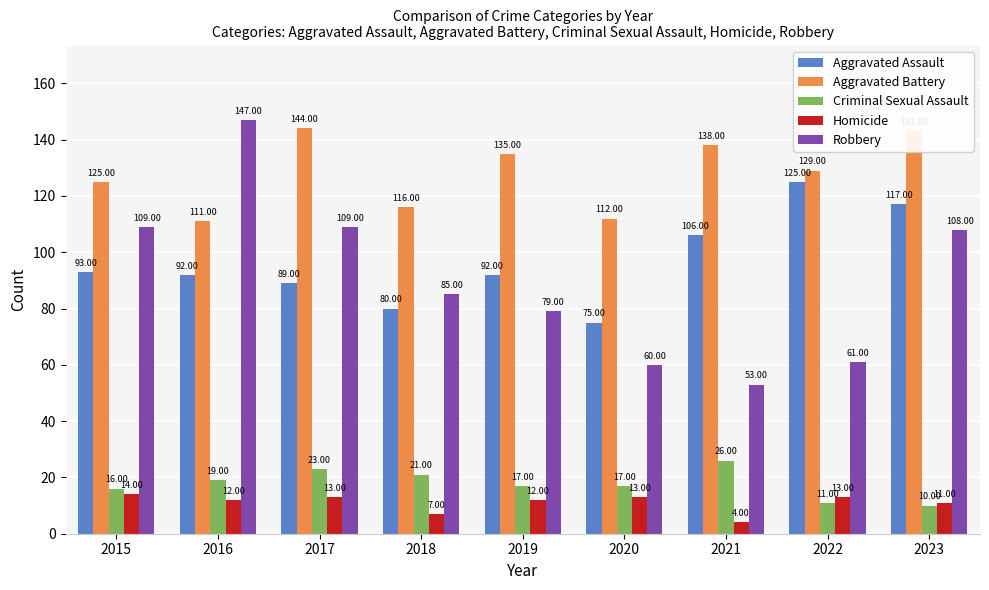

Rank the series at 2020 from highest to lowest value.

Aggravated Battery, Aggravated Assault, Robbery, Criminal Sexual Assault, Homicide